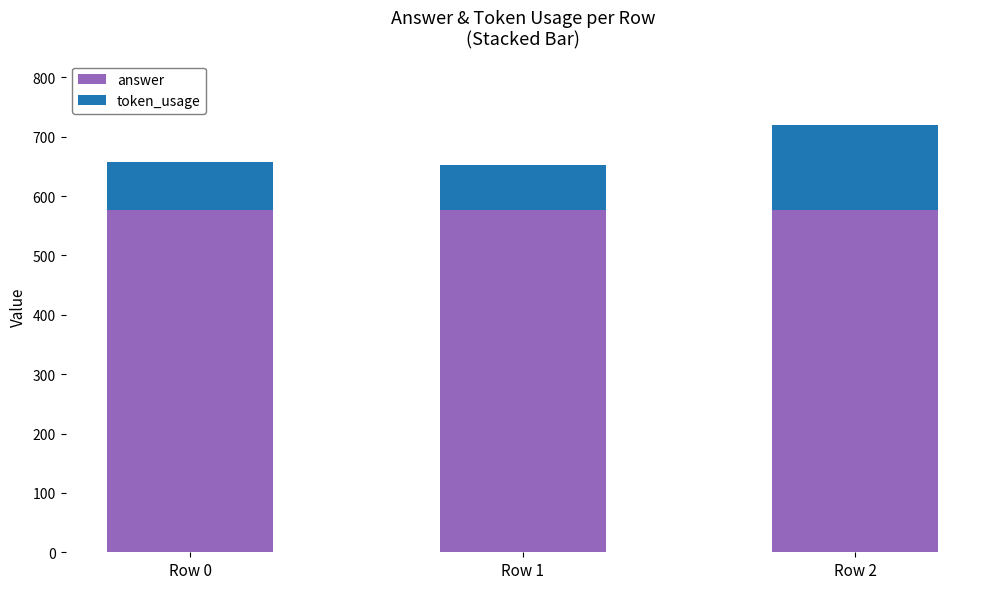

The value of answer at Row 2 is 576. True or false?

True